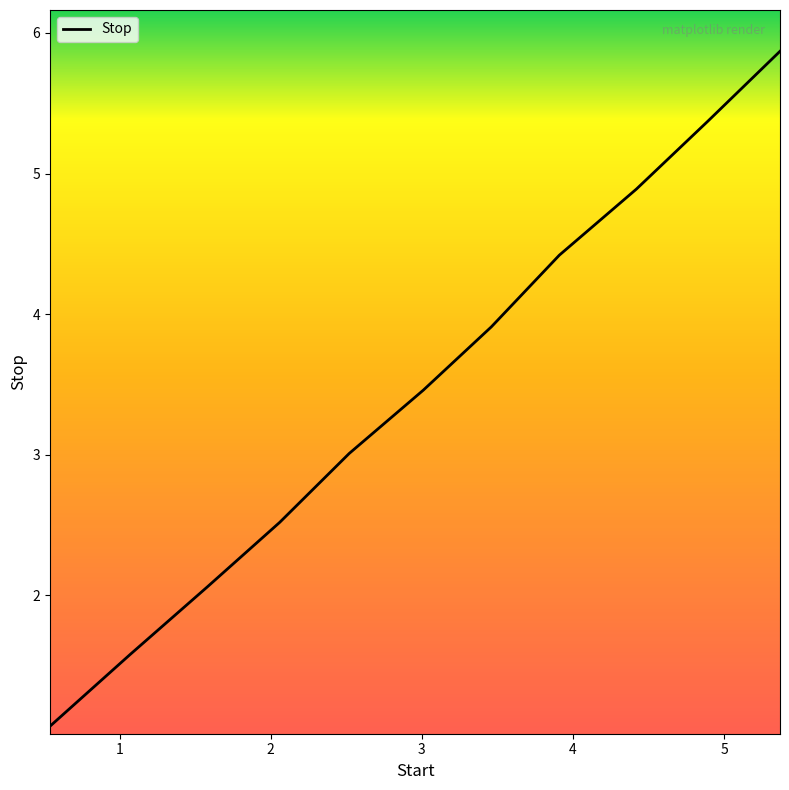

What is the average value?

3.5